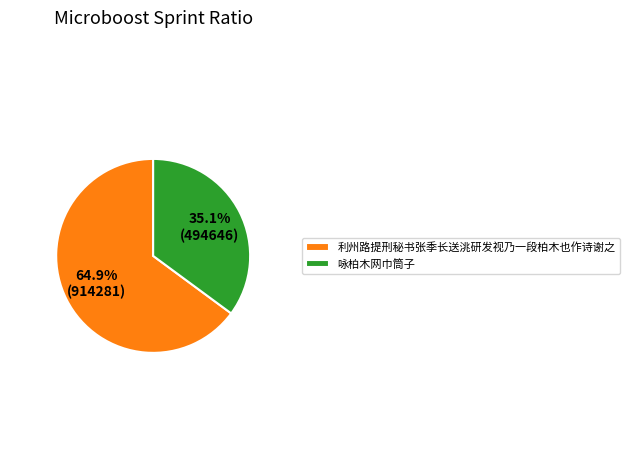

Which category has the biggest portion of the pie?

利州路提刑秘书张季长送洮研发视乃一段柏木也作诗谢之